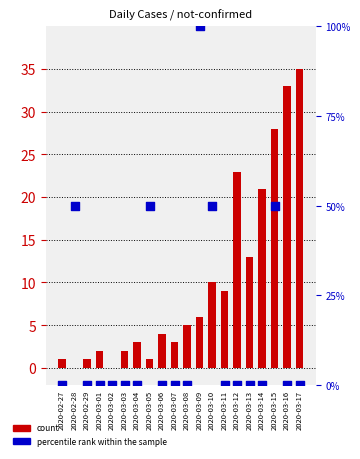

Is the value of count at 2020-02-28 greater than the value of percentile rank within the sample at 2020-03-08?

No